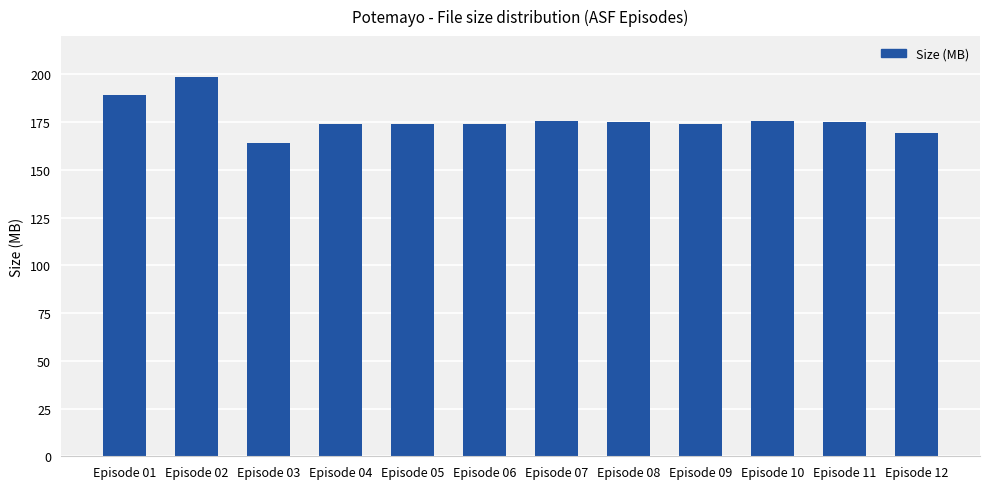

Approximately how many times larger is the value at Episode 01 compared to Episode 04?

1.1